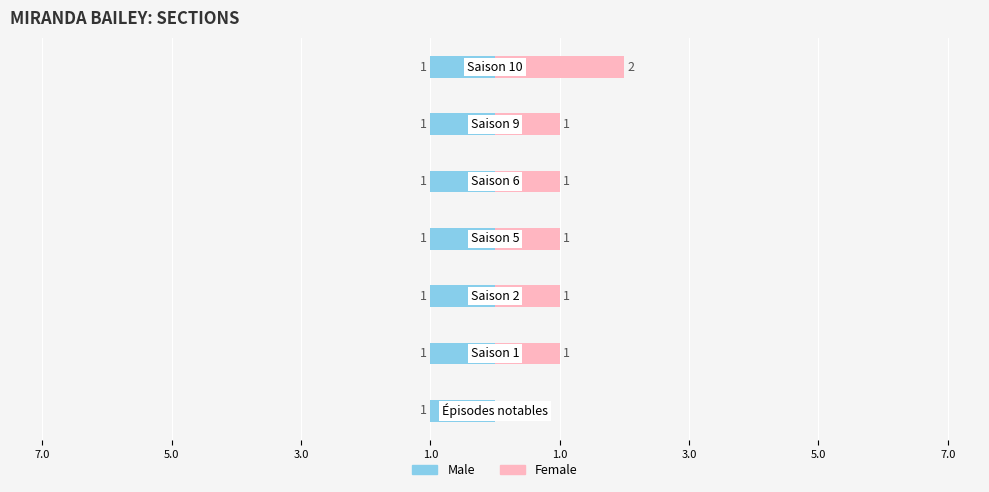

Which series has the largest total across all categories?

Female